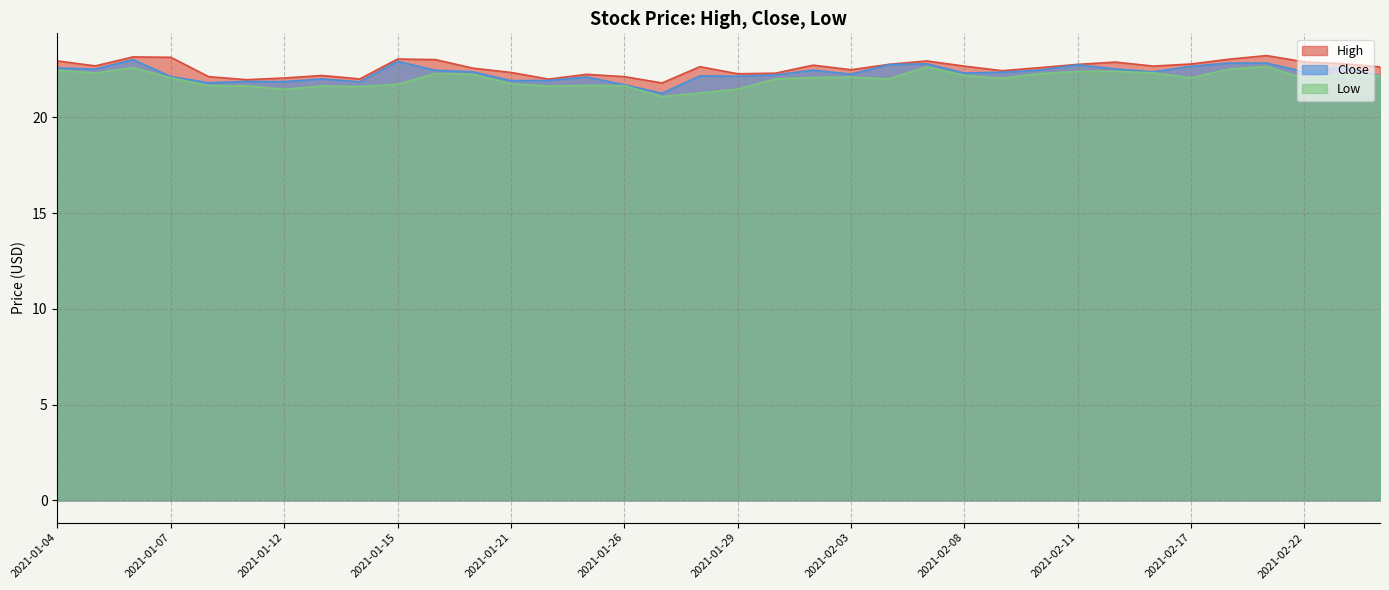

At how many categories does at least one series exceed 22?

33